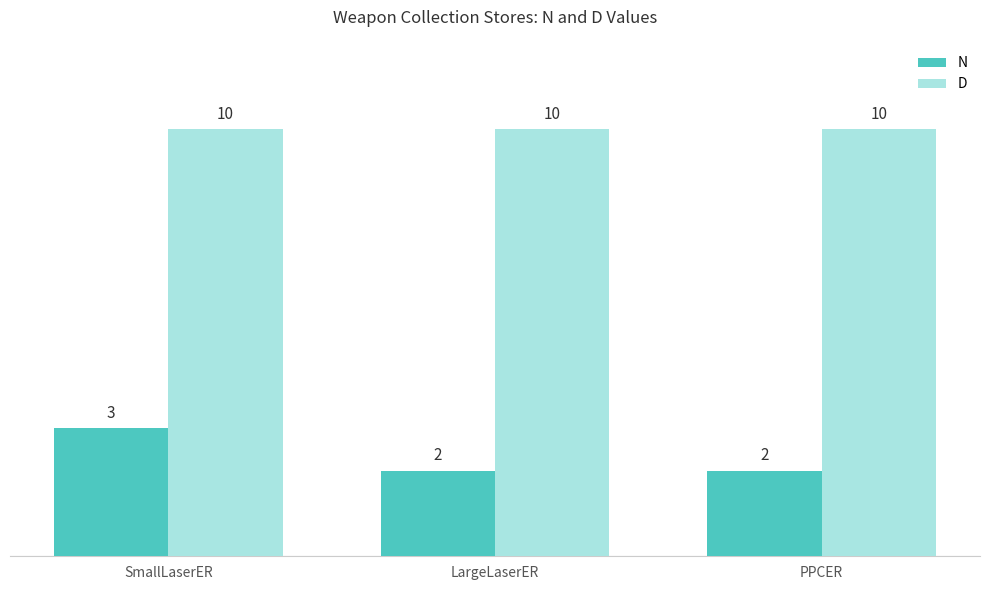

Reading left to right, what are all the values shown in this chart?

N: SmallLaserER=3	LargeLaserER=2	PPCER=2
D: SmallLaserER=10	LargeLaserER=10	PPCER=10